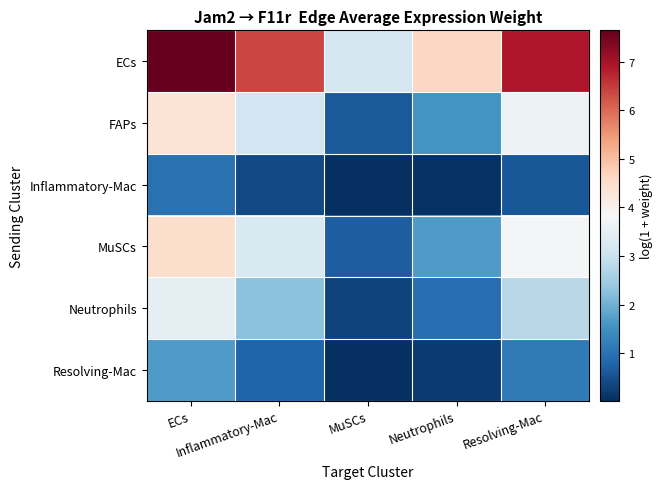

Which label corresponds to the largest value in the chart?

ECs